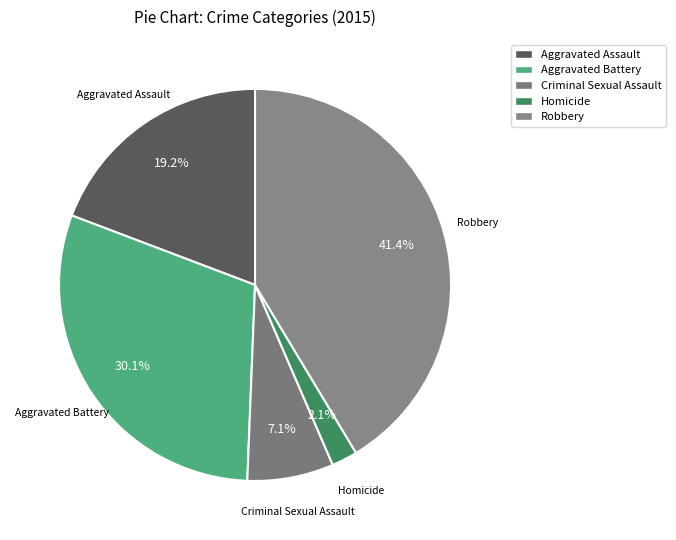

Approximately how many times larger is the value at Criminal Sexual Assault compared to Aggravated Assault?

0.4